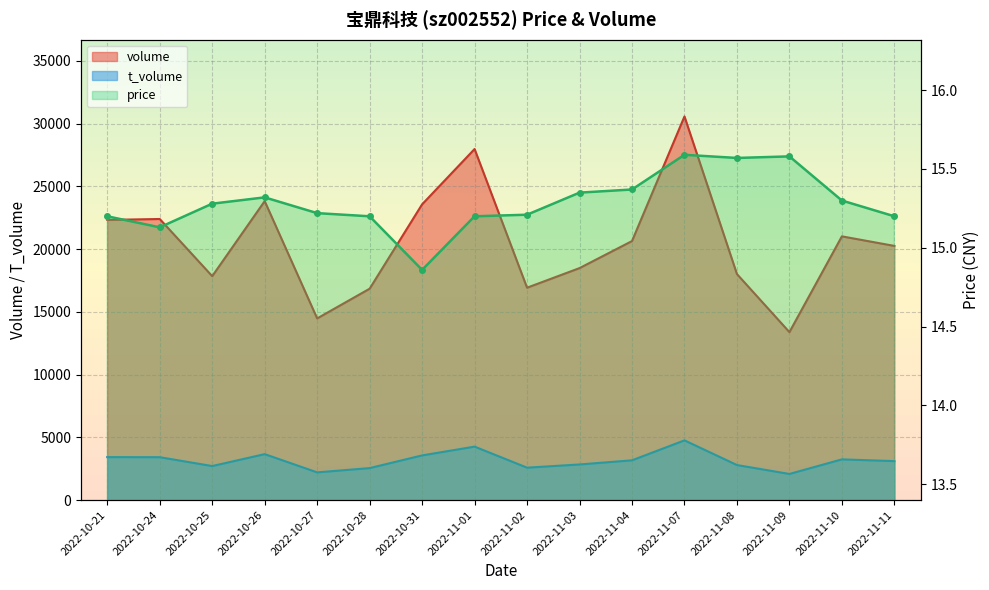

Reading right to left, list all the values displayed in this chart.

volume: 20253.0	21015.0	13384.0	18009.0	30570.0	20640.0	18485.0	16923.0	27974.0	23567.0	16843.0	14475.0	23822.0	17843.0	22398.0	22326.0
t_volume: 3104.0	3244.0	2081.0	2791.0	4758.0	3168.0	2838.0	2582.0	4260.0	3559.0	2548.0	2207.0	3661.0	2711.0	3417.0	3424.0
price: 15.2	15.3	15.6	15.6	15.6	15.4	15.3	15.2	15.2	14.9	15.2	15.2	15.3	15.3	15.1	15.2